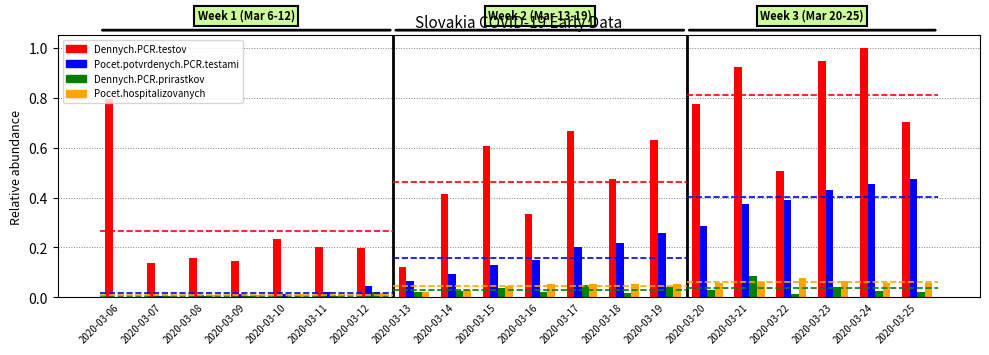

Rank the series at 2020-03-10 from lowest to highest value.

Dennych.PCR.prirastkov, Pocet.potvrdenych.PCR.testami, Pocet.hospitalizovanych, Dennych.PCR.testov